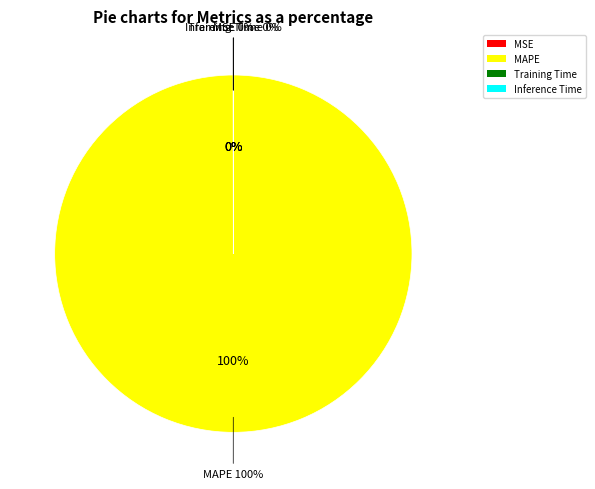

To the nearest percent, what is the average slice percentage?

25%